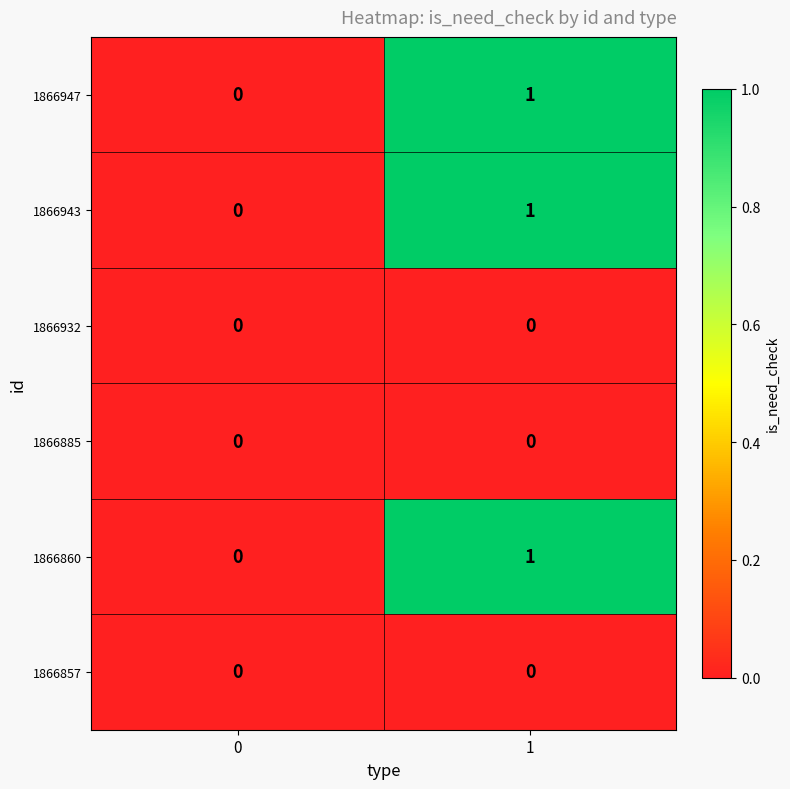

Rank the categories by 1866860 value from lowest to highest.

0, 1